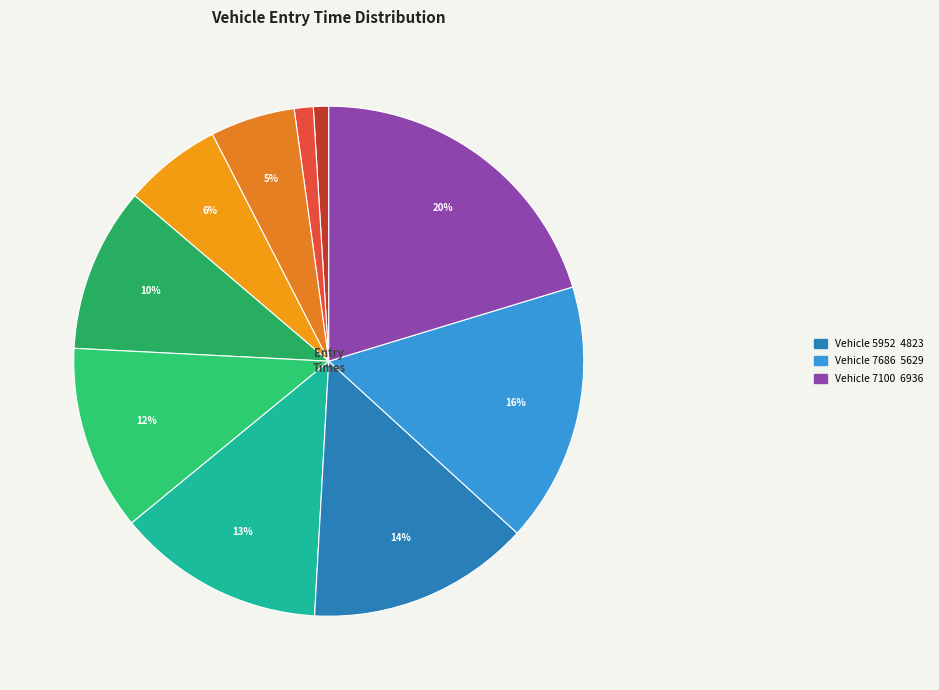

How many slices are in this pie chart?

10